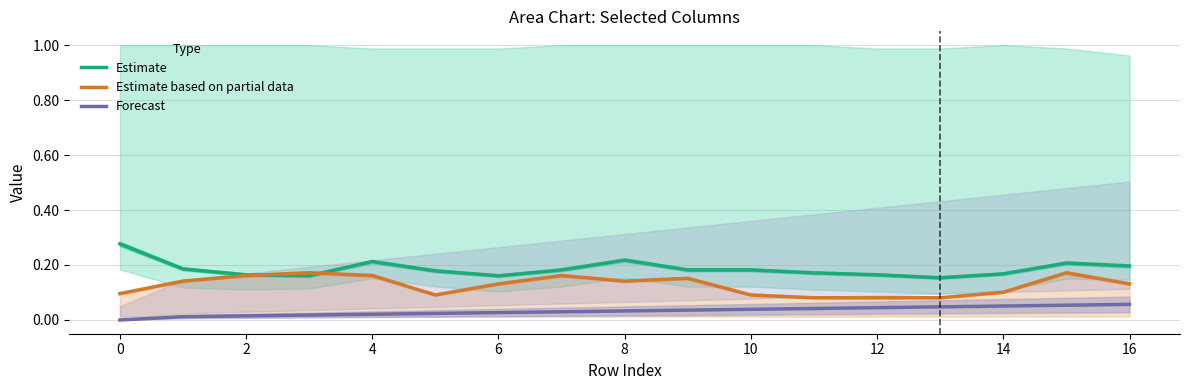

Count the Forecast values in the range 0 to 1.

17